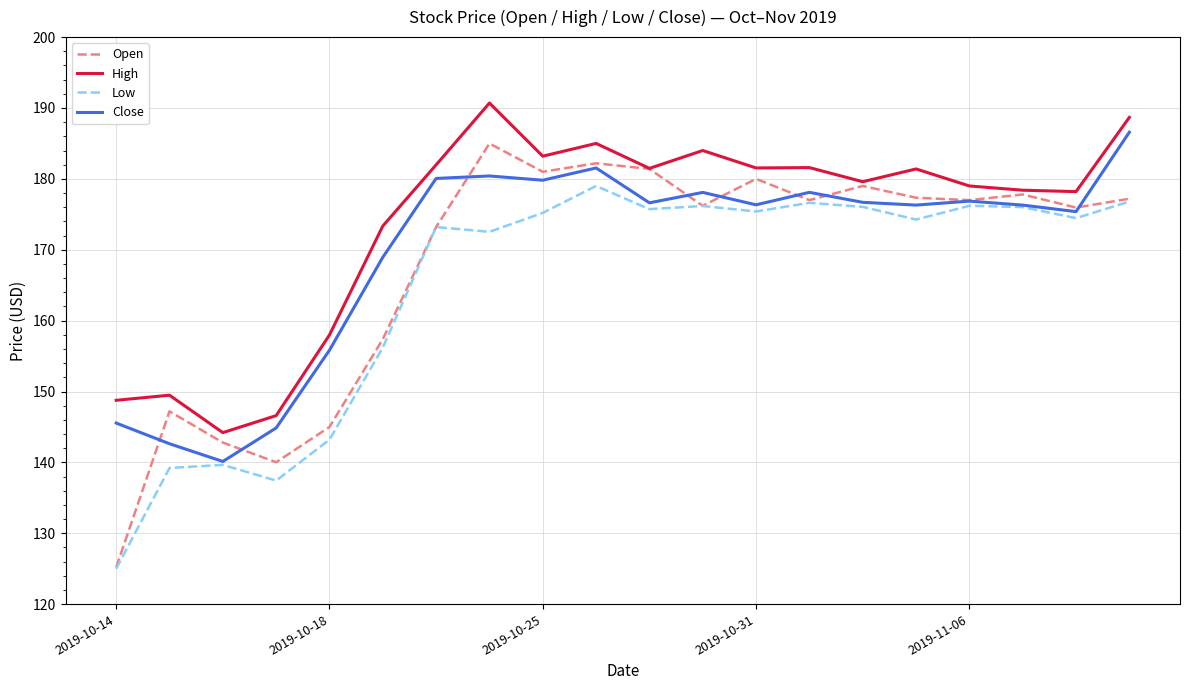

In Close, how many points are lower than both neighbors (excluding endpoints)?

6